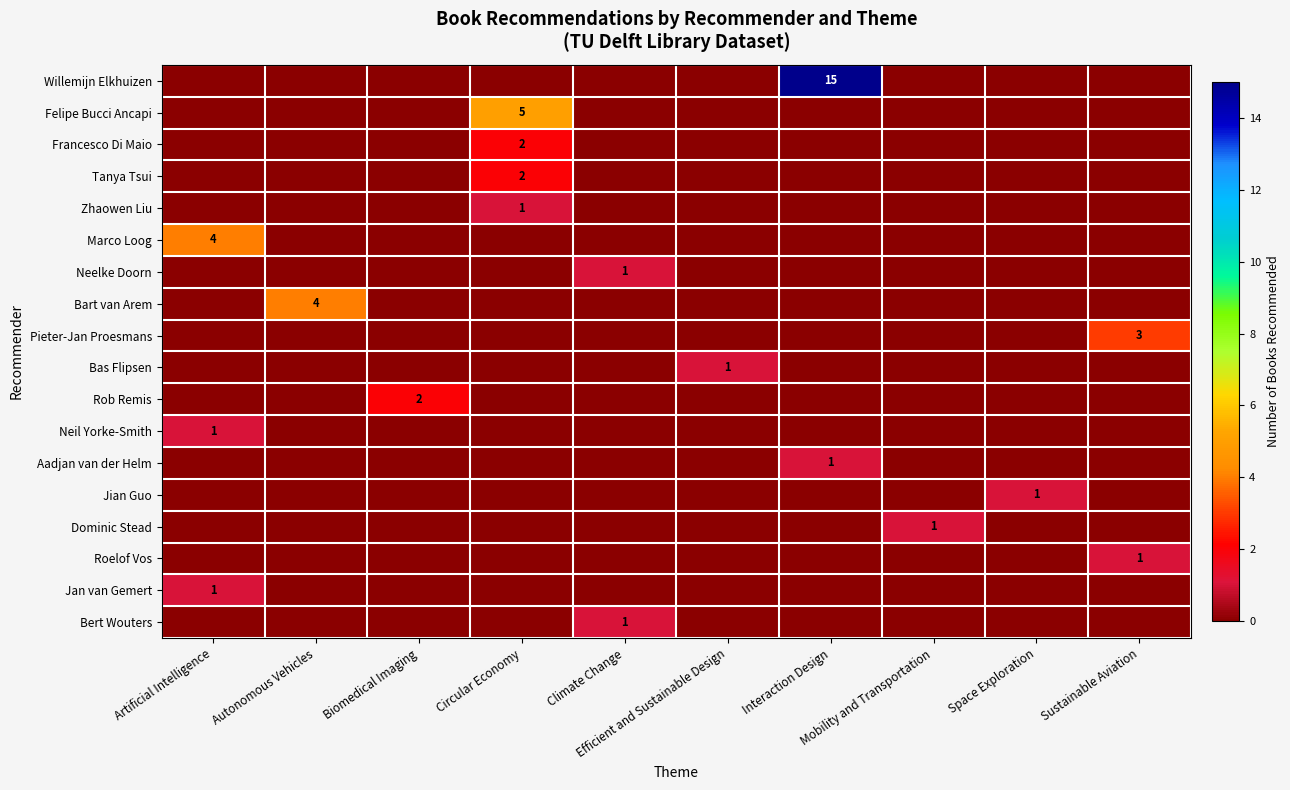

How many Neil Yorke-Smith values are between 0 and 1?

10